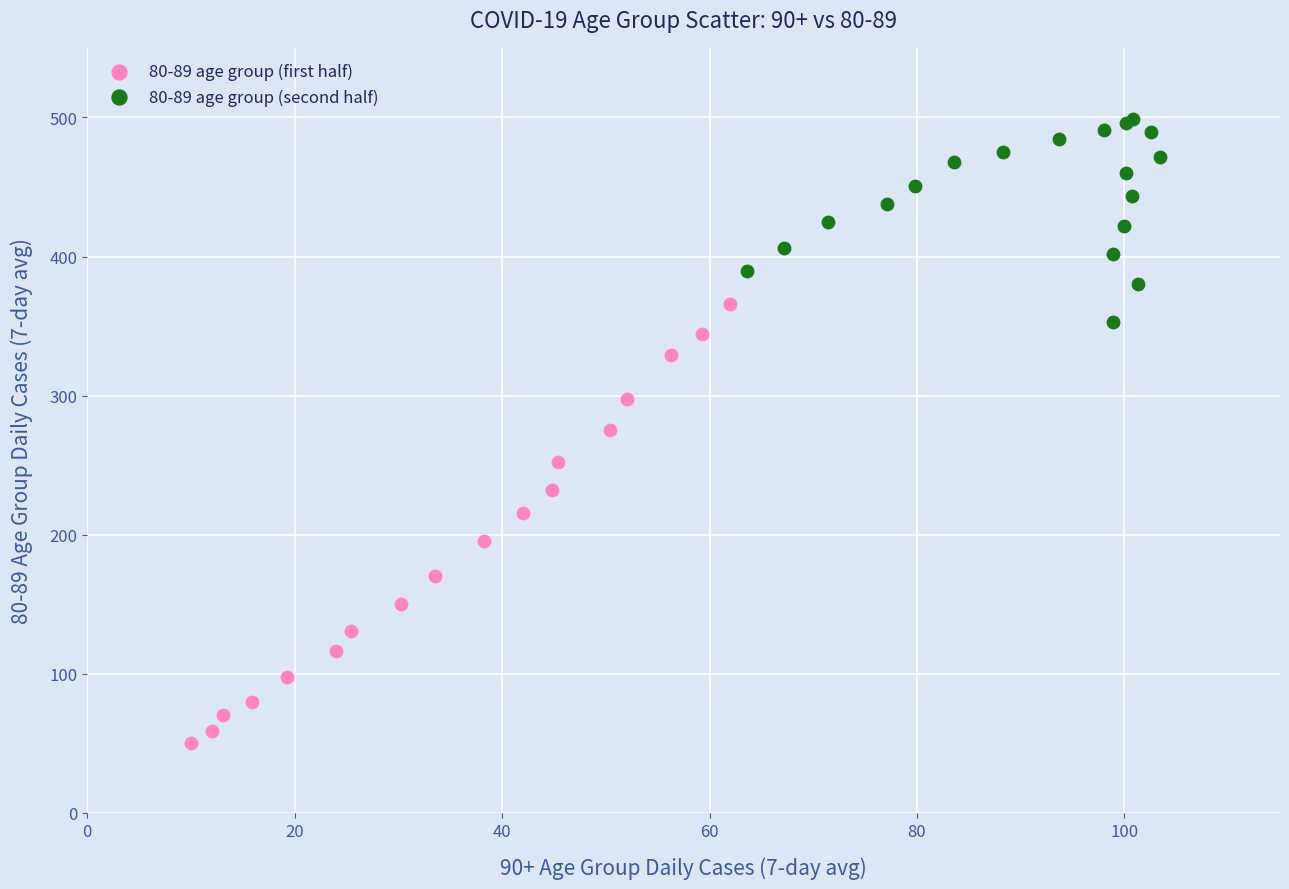

Which series contains the highest Y value?

80-89 age group (second half)